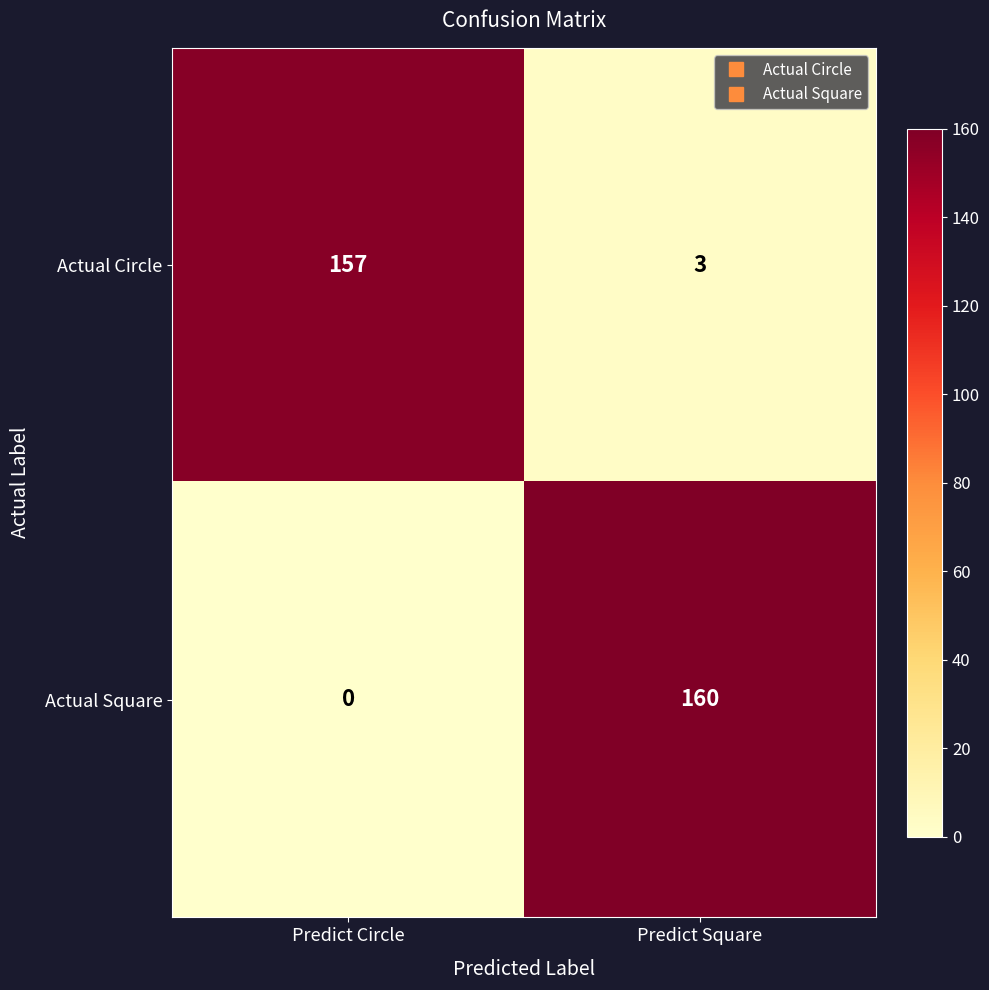

Reading left to right, what are all the values shown in this chart?

Actual Circle: 157	3
Actual Square: 0	160